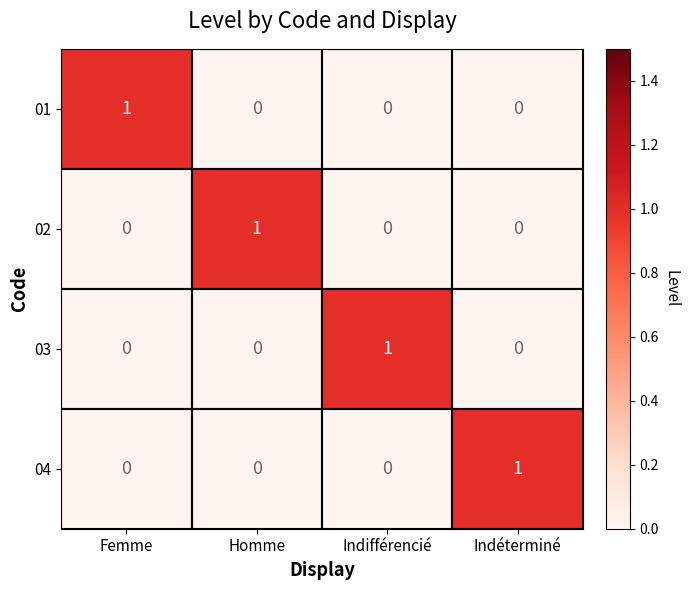

At which label does 01 reach its peak?

Femme